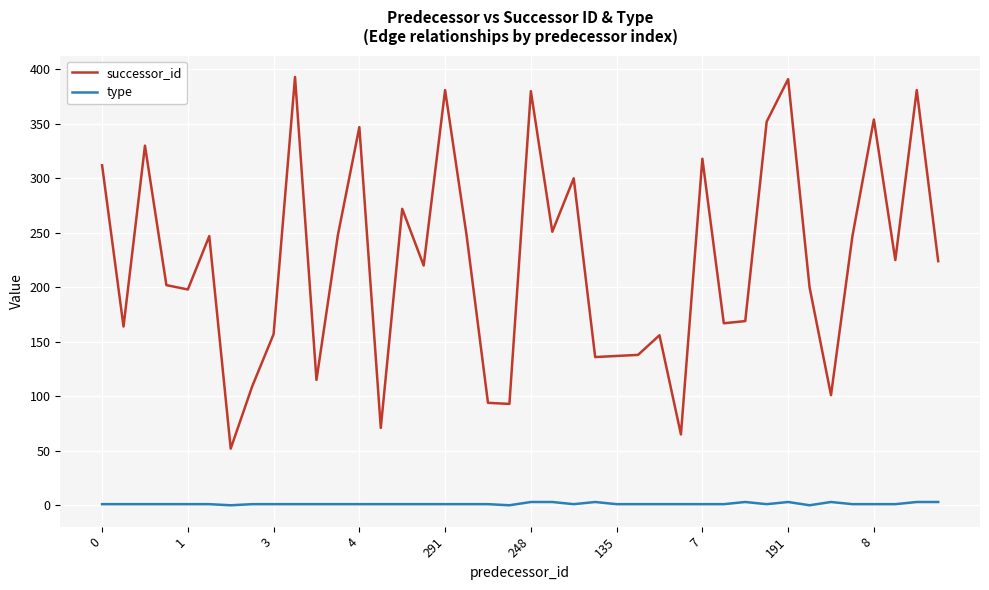

Which series has the largest total across all categories?

successor_id